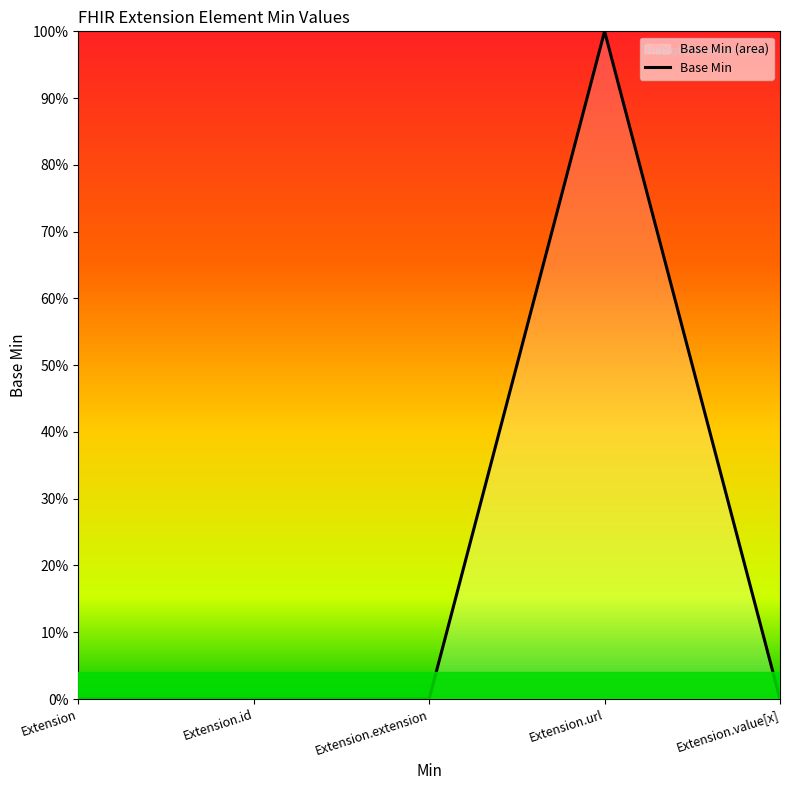

At which label is the value closest to 0?

Extension